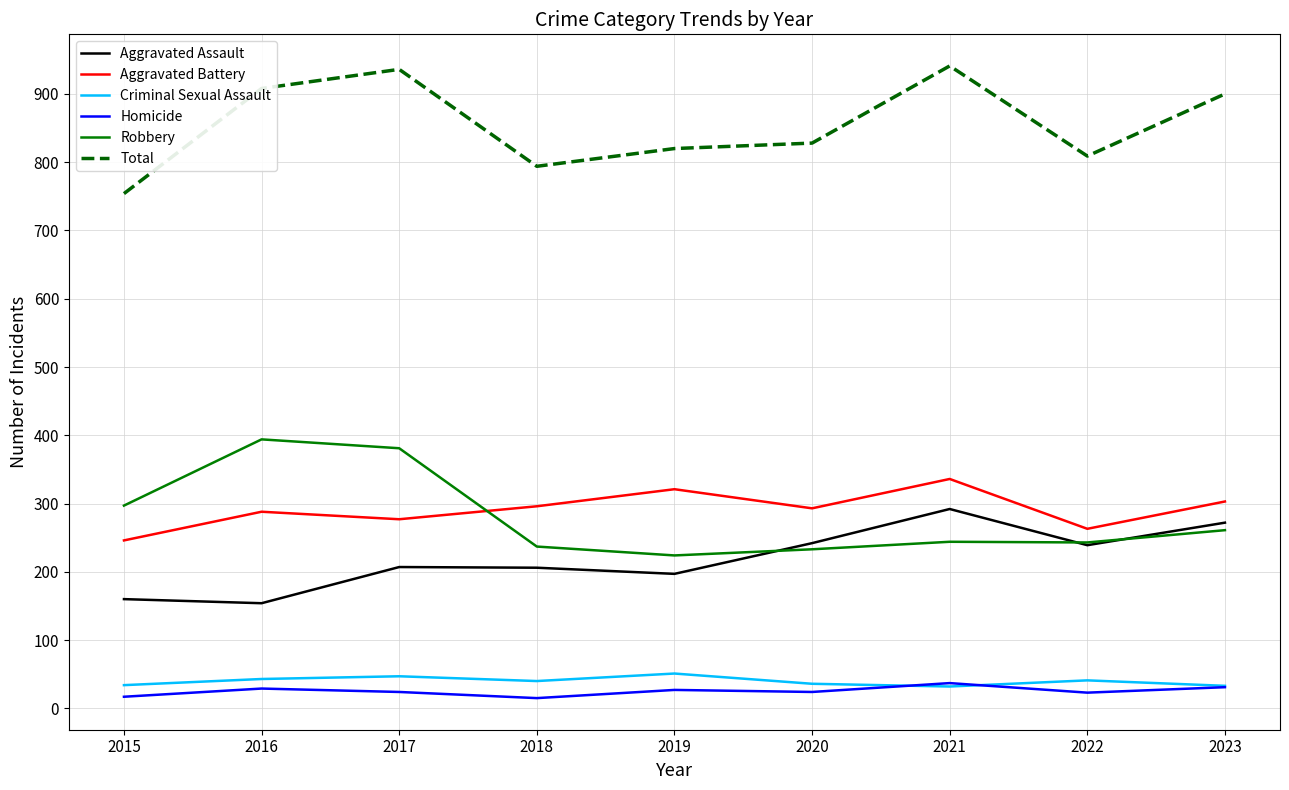

True or false: Aggravated Assault and Criminal Sexual Assault cross at least once.

False